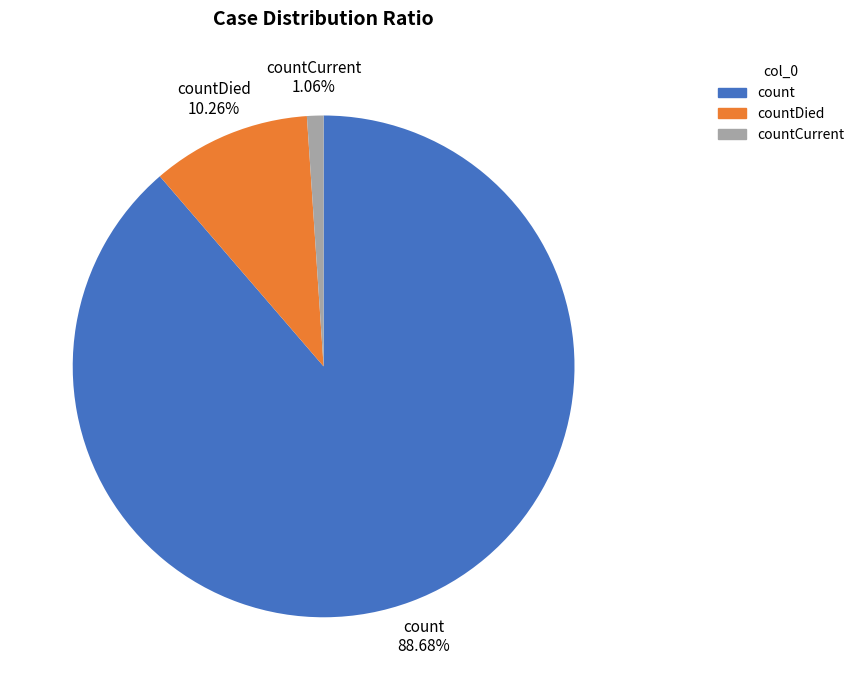

Is there a majority slice in this chart?

Yes